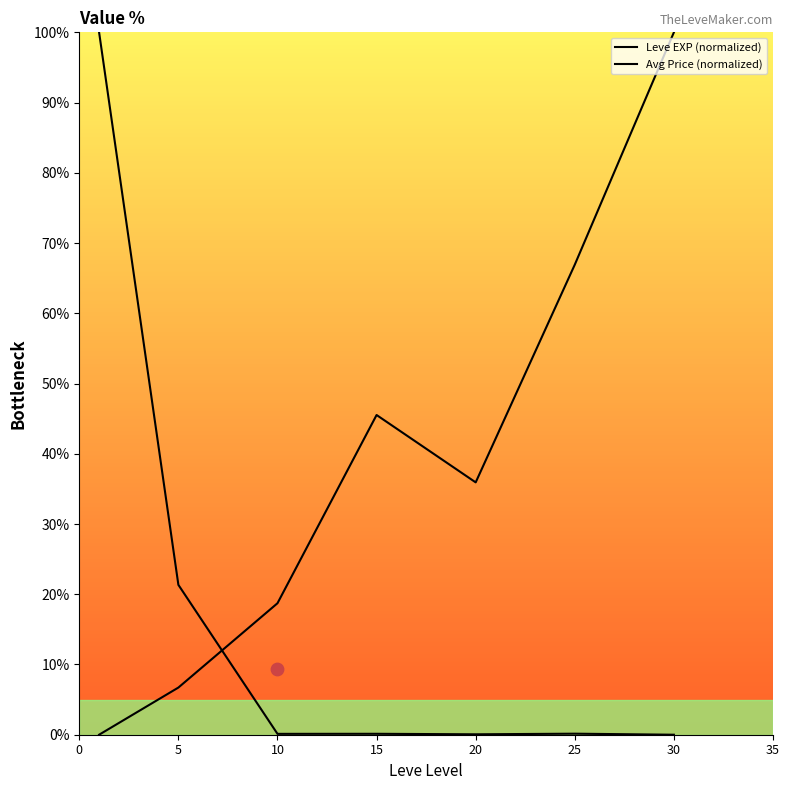

What is the total value across all series at 10?

18.8